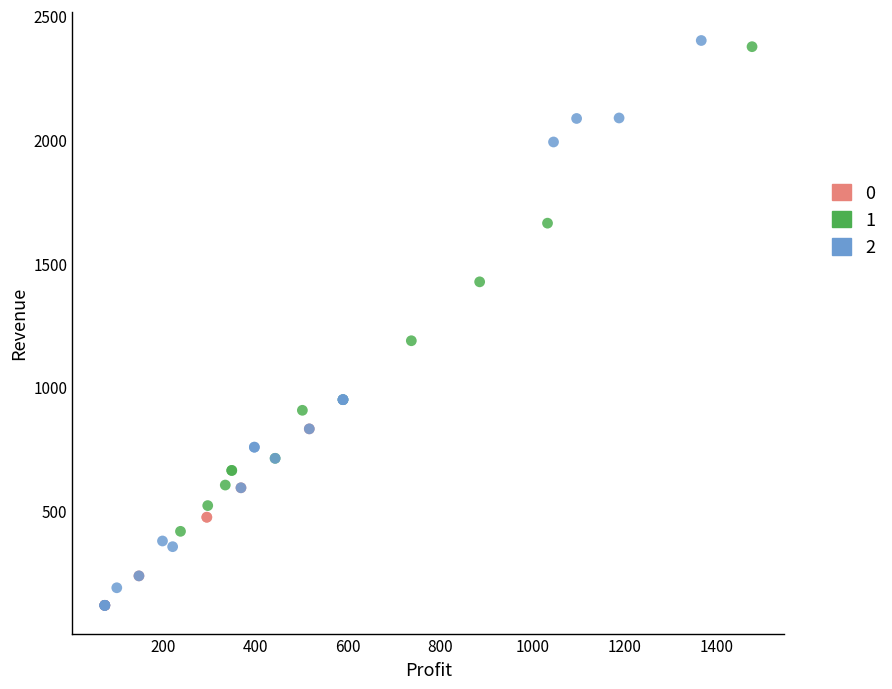

Which series has the widest spread of Y values?

2